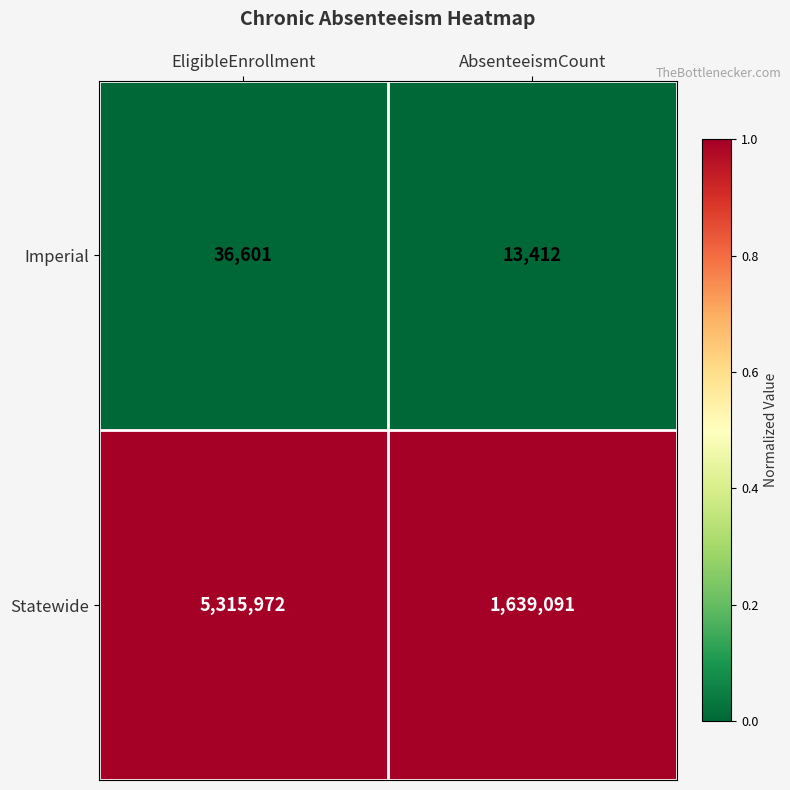

List the series in order of their peak value, lowest first.

Imperial, Statewide